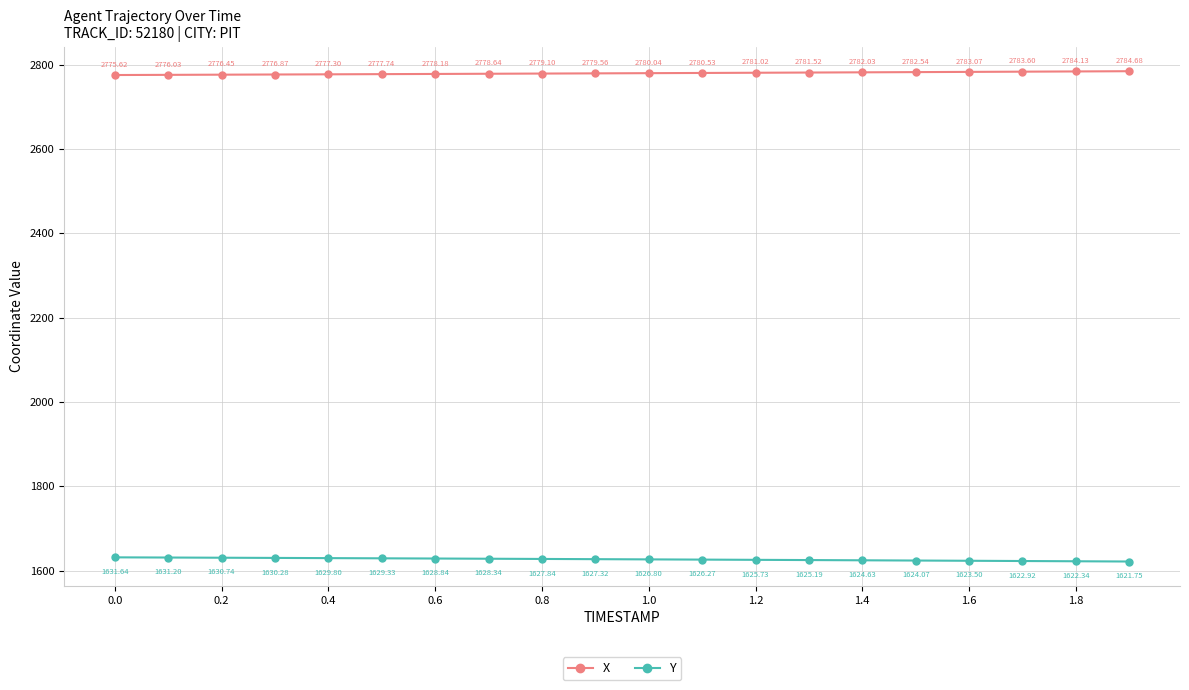

What are all the series names shown in the legend?

X, Y